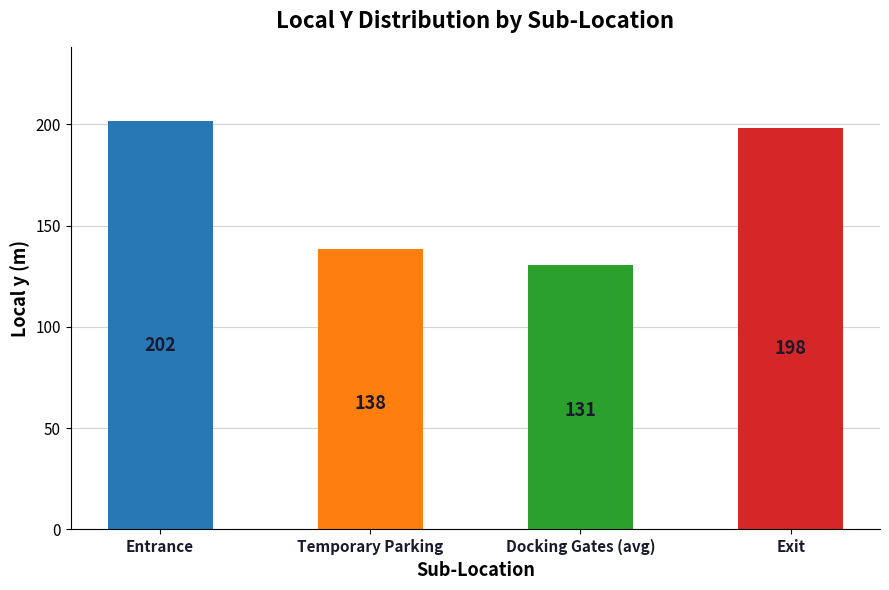

Are the bars grouped side by side (vs. stacked)?

No